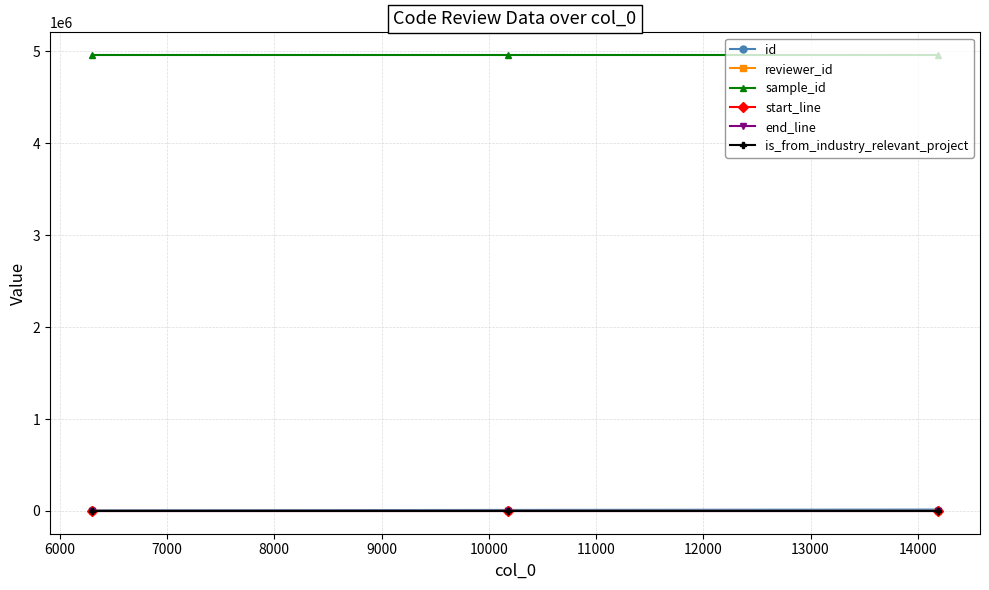

What is the value of the sample_id point at the 2nd from the left?

4959879